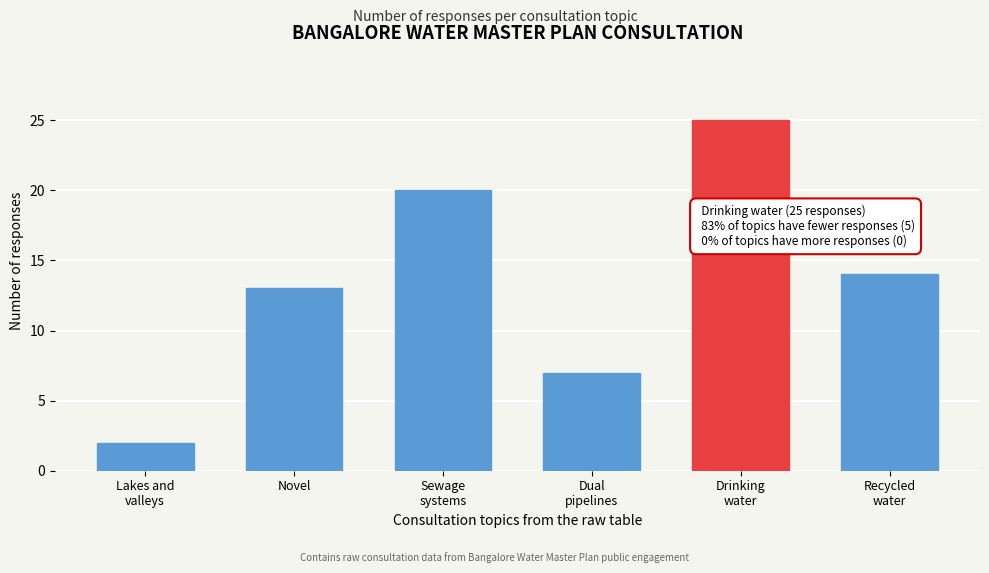

Reading left to right, what are all the values shown in this chart?

2	13	20	7	25	14